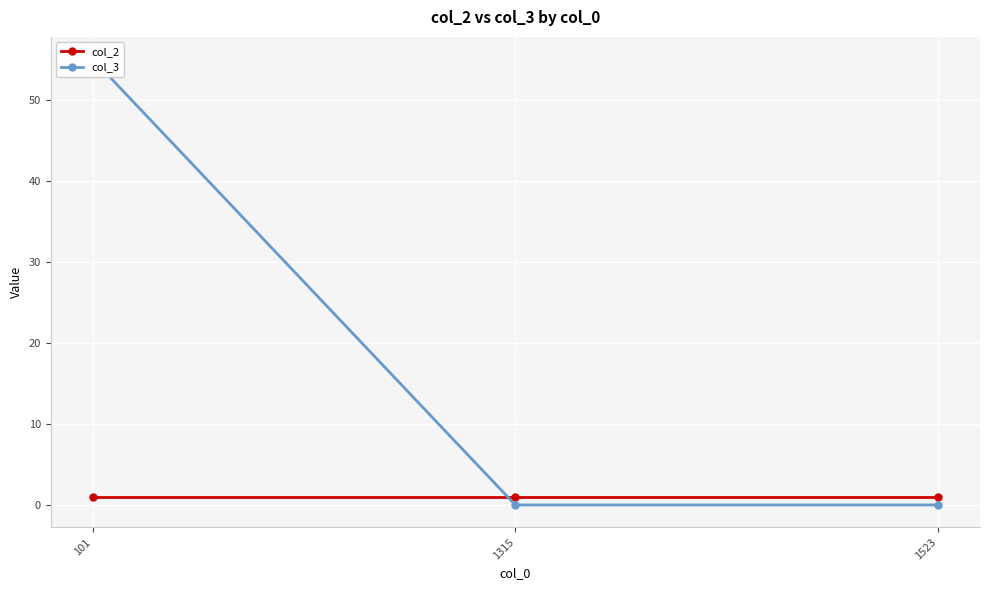

At which category is the sum across all series the highest?

101